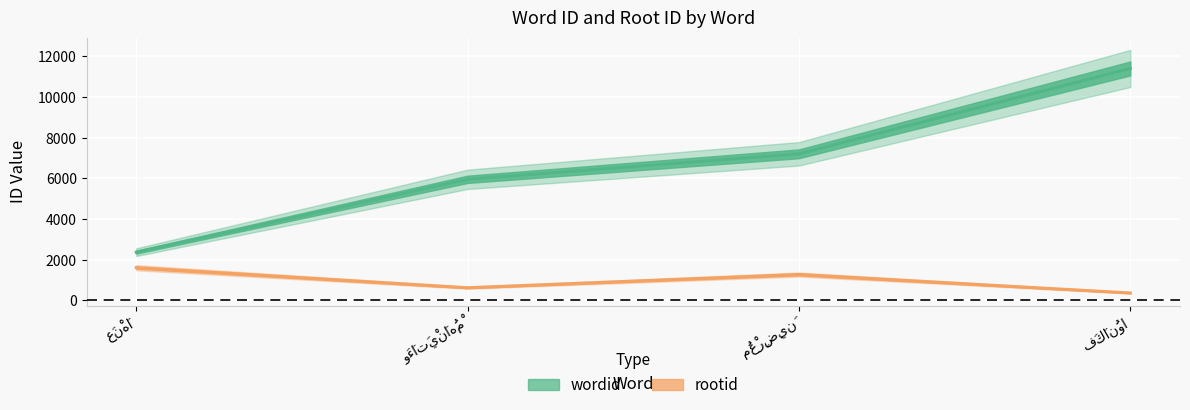

Rank the series by their maximum value, from highest to lowest.

wordid, rootid